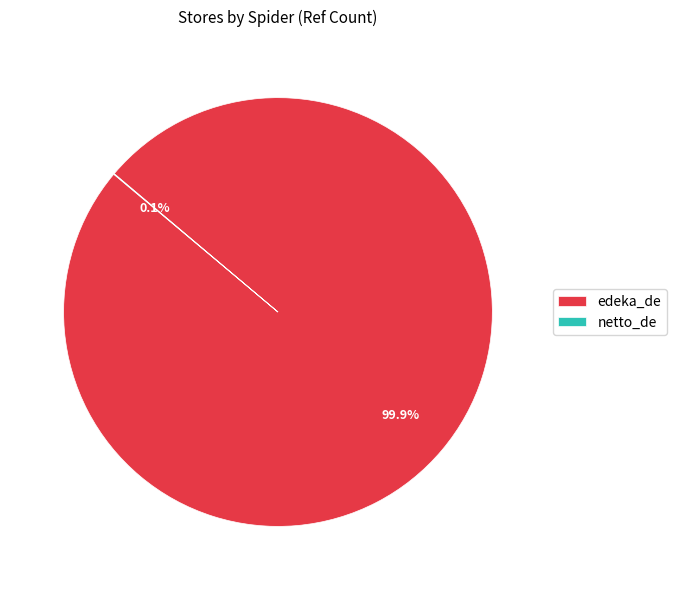

Does any single category account for the majority?

Yes